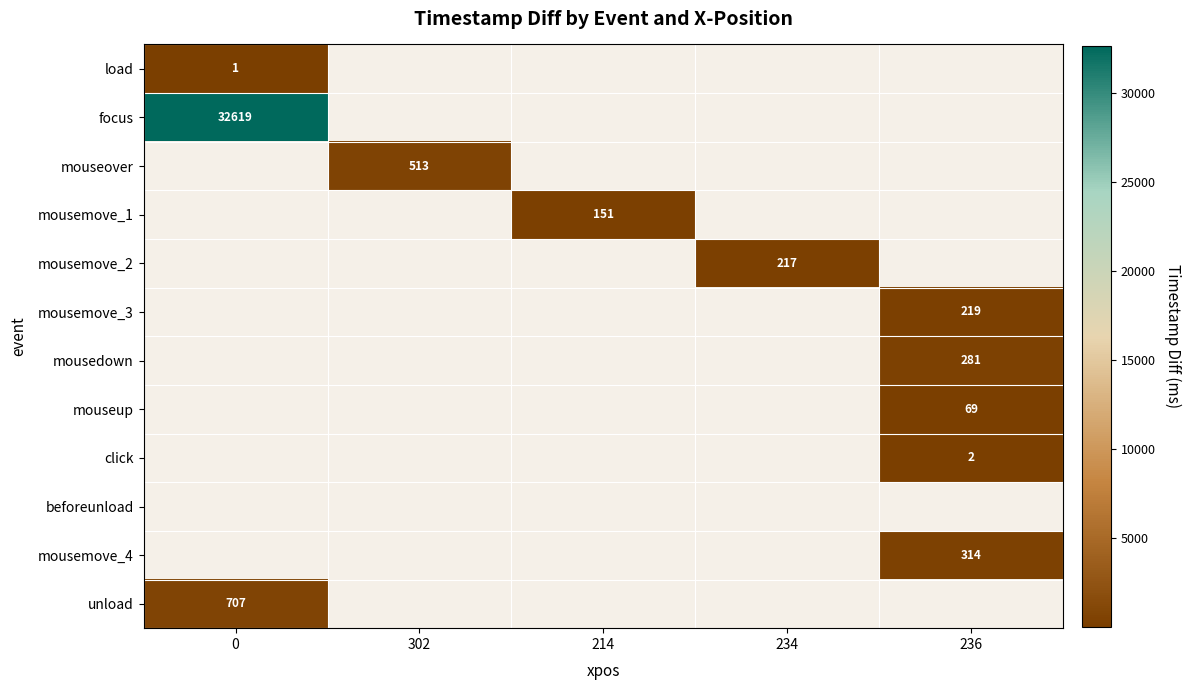

What is the difference between the highest and lowest values at 0?

32618.0